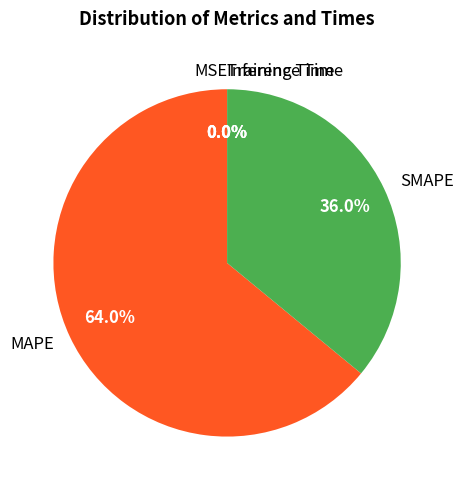

Is the sum of SMAPE and MAPE greater than half?

Yes